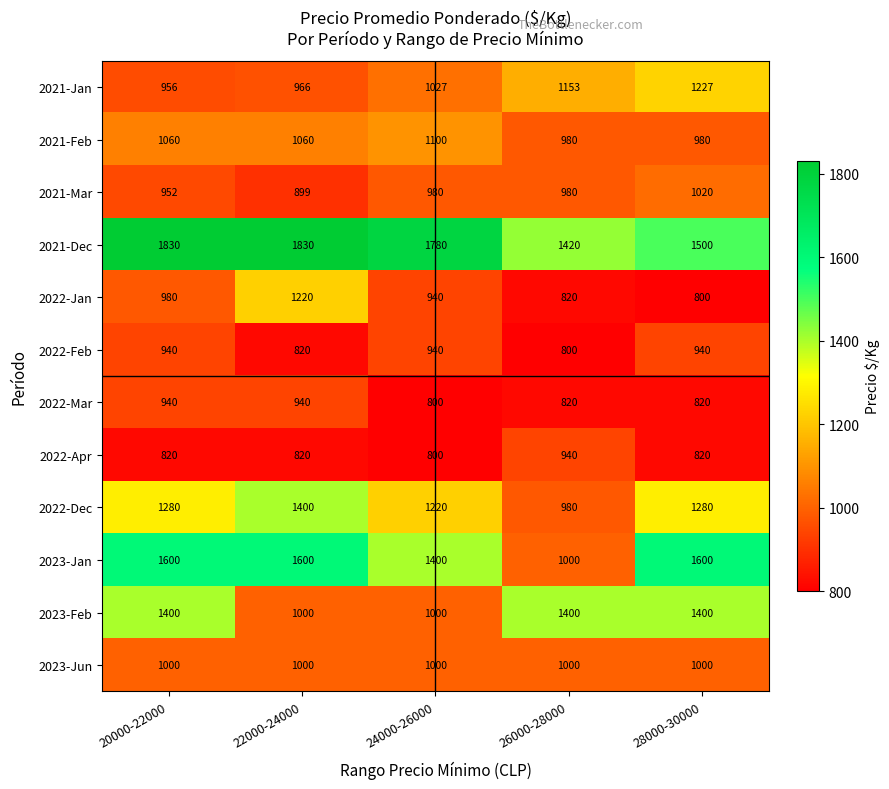

Which series has the largest total across all categories?

2021-Dec